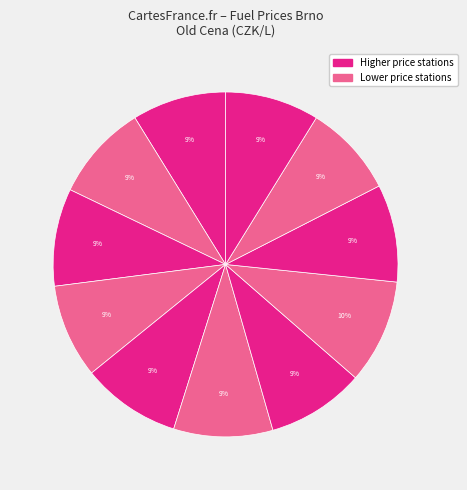

How many slices are in this pie chart?

11